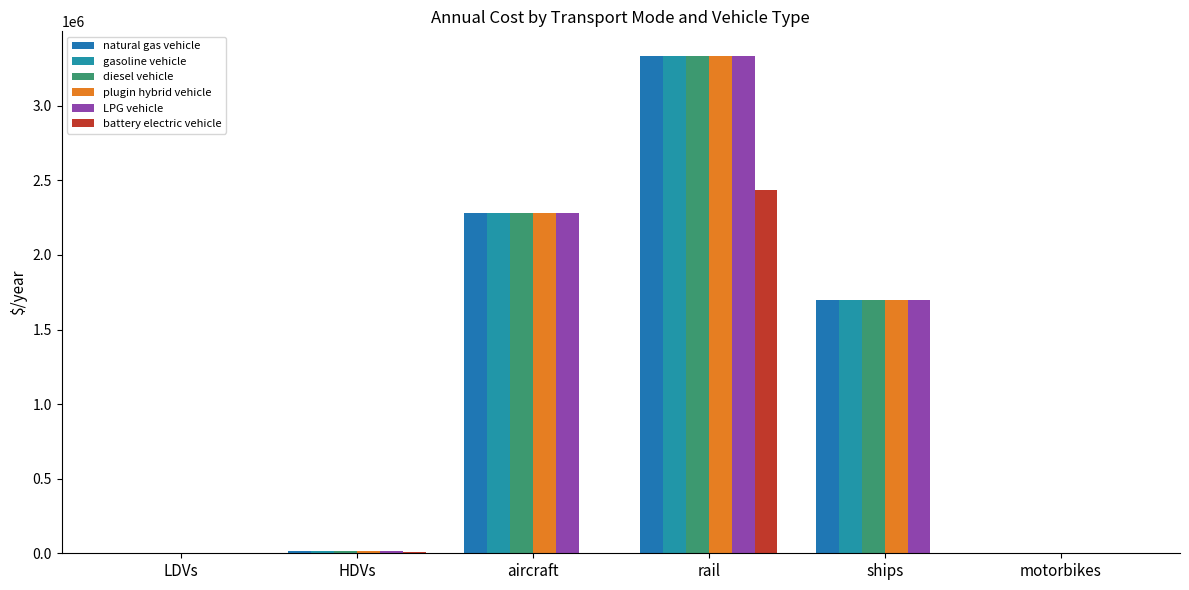

True or false: plugin hybrid vehicle has a value of 15000.0 at HDVs.

True